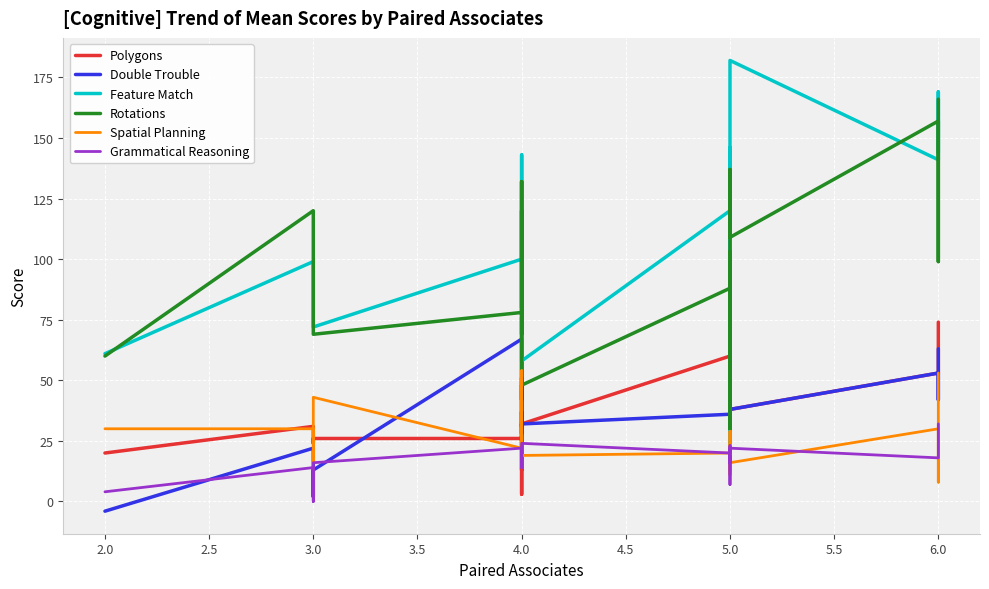

True or false: Grammatical Reasoning and Feature Match intersect in this chart.

False